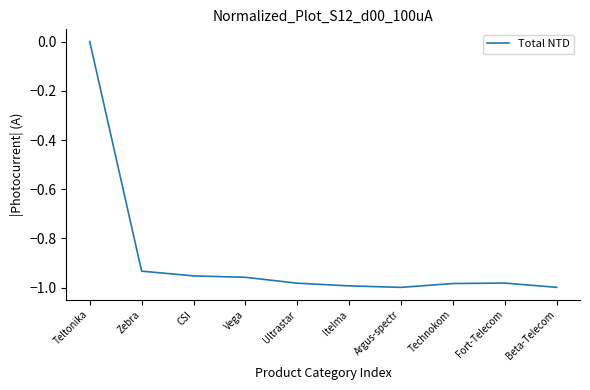

How many lines are shown in the chart?

1